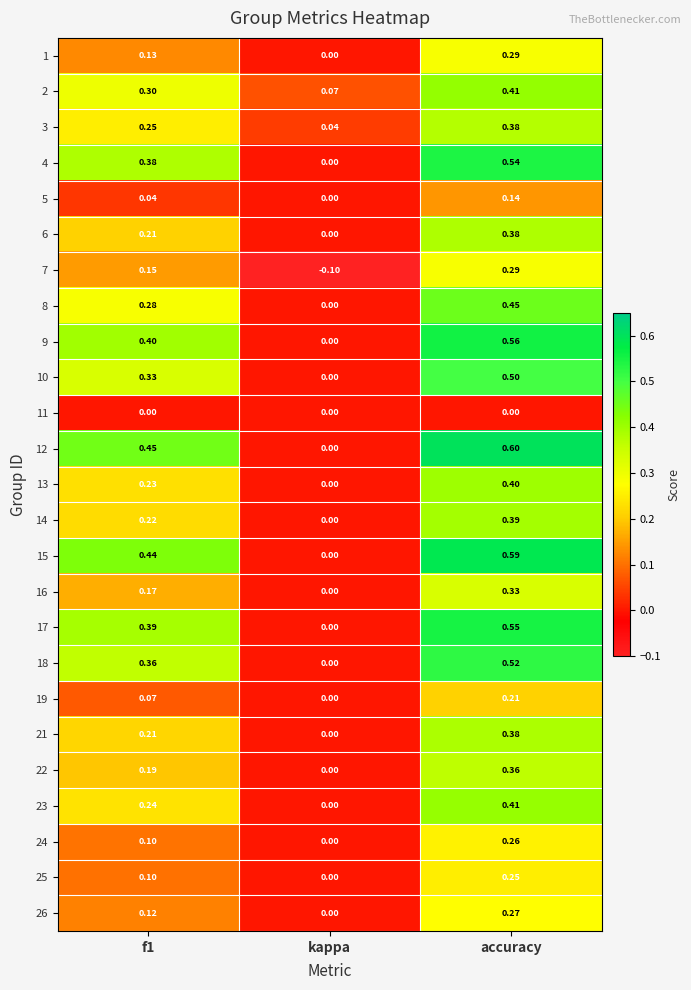

At which label is 9 closest to 0?

kappa